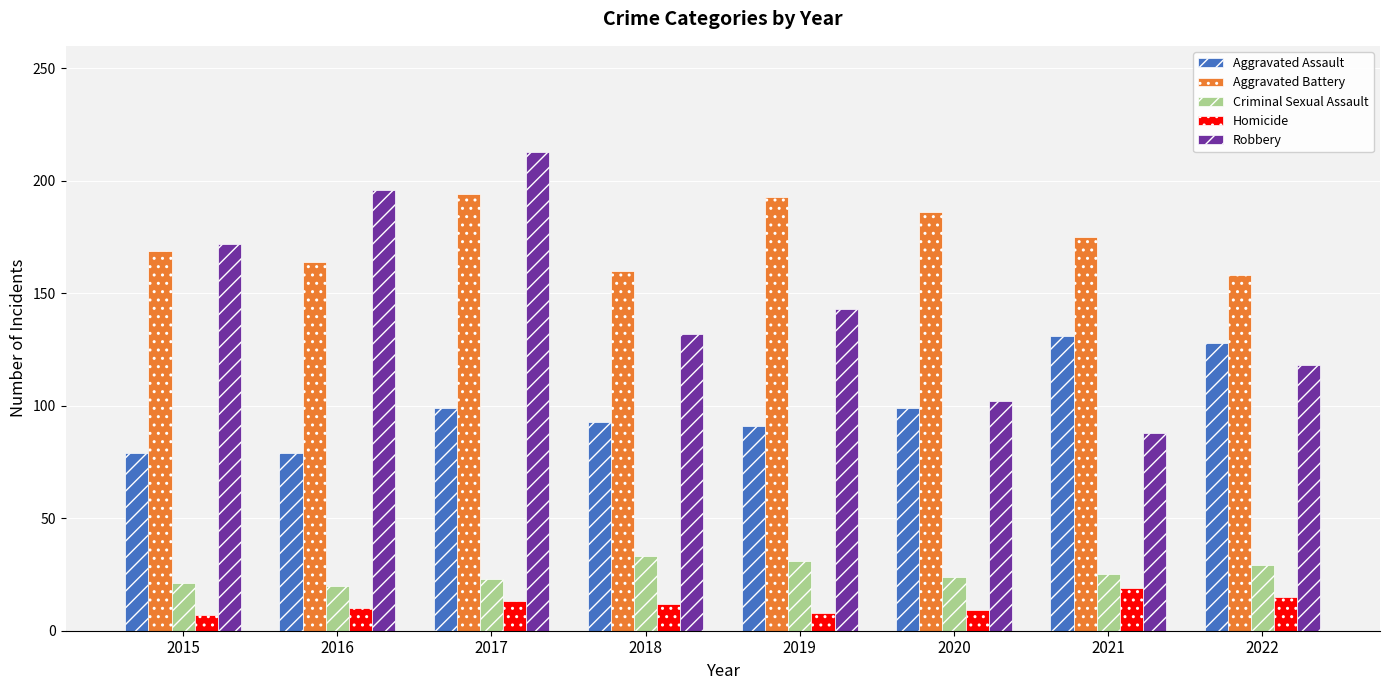

How many distinct data groups are displayed?

5